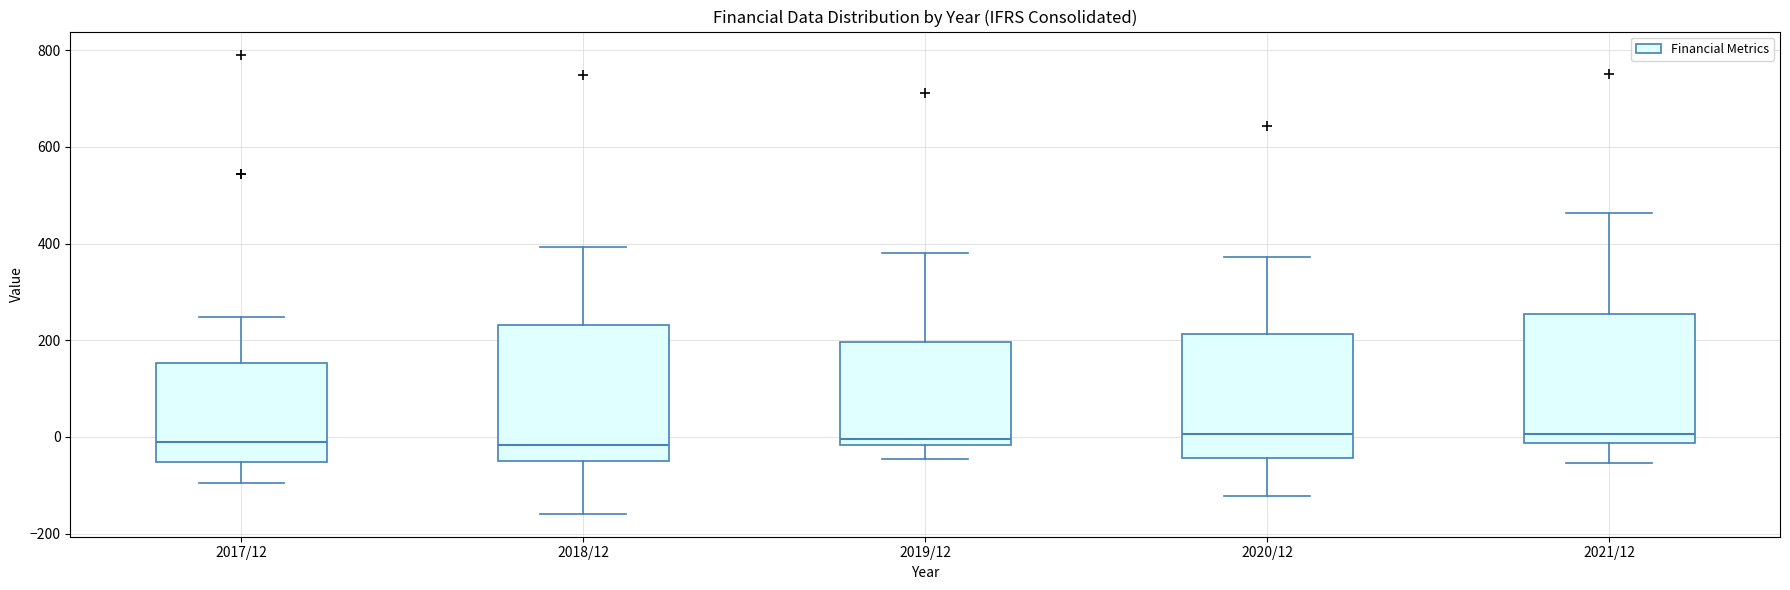

Where is the upper edge of the box for 2019/12 on the y-axis? The values are not printed on the chart, so give them approximately, as read against the axis.

200